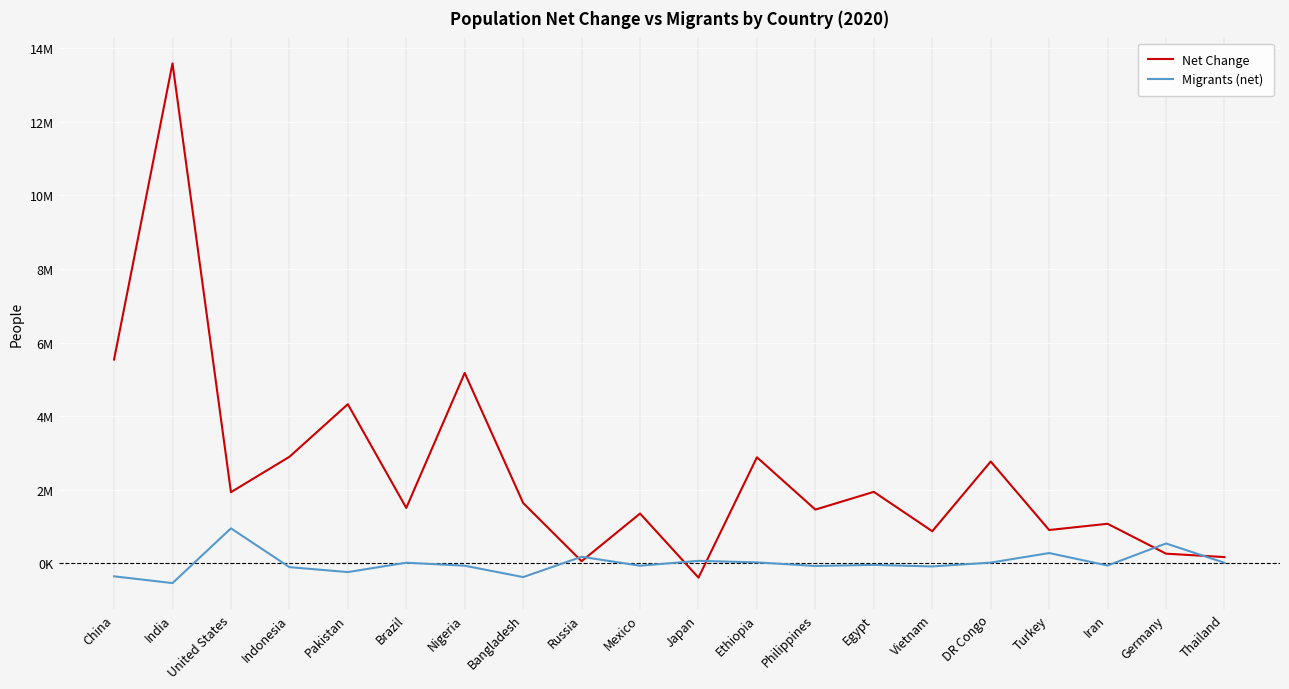

Reading left to right, list all the values displayed in this chart.

Net Change: China=5540090	India=13586631	United States=1937734	Indonesia=2898047	Pakistan=4327022	Brazil=1509890	Nigeria=5175990	Bangladesh=1643222	Russia=62206	Mexico=1357224	Japan=-383840	Ethiopia=2884858	Philippines=1464463	Egypt=1946331	Vietnam=876473	DR Congo=2770836	Turkey=909452	Iran=1079043	Germany=266897	Thailand=174396
Migrants (net): China=-348399	India=-532687	United States=954806	Indonesia=-98955	Pakistan=-233379	Brazil=21200	Nigeria=-60000	Bangladesh=-369501	Russia=182456	Mexico=-60000	Japan=71560	Ethiopia=30000	Philippines=-67152	Egypt=-38033	Vietnam=-80000	DR Congo=23861	Turkey=283922	Iran=-55000	Germany=543822	Thailand=19444